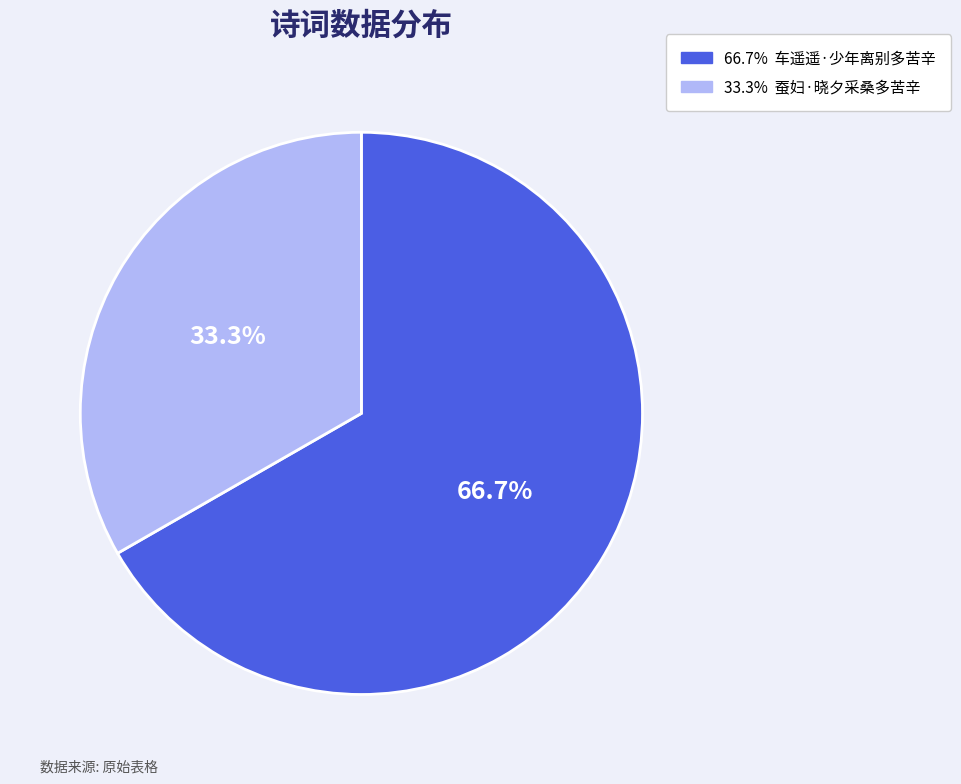

Does any single category account for the majority?

Yes